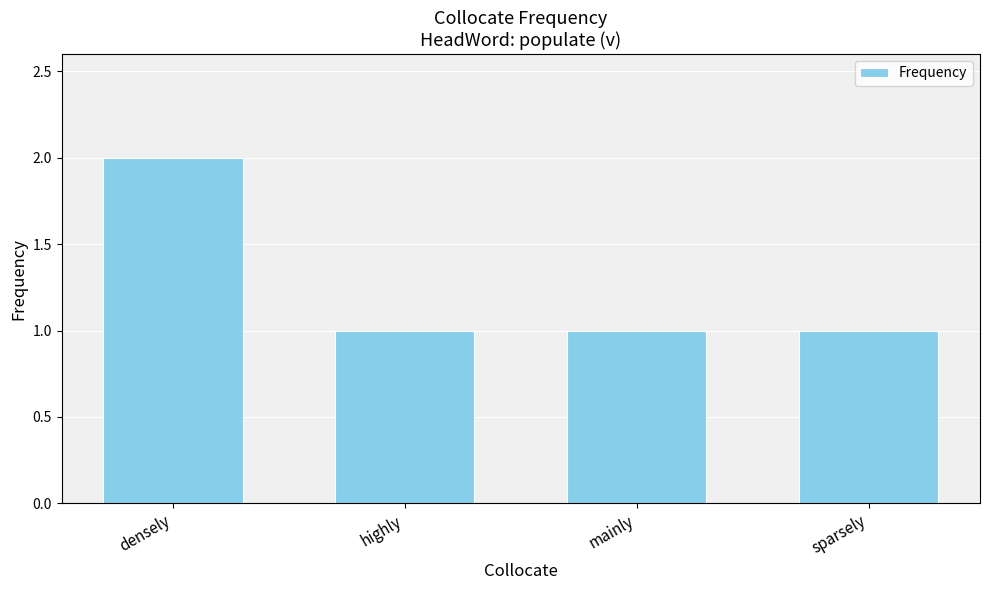

What is the label of the 4th bar from the right?

densely